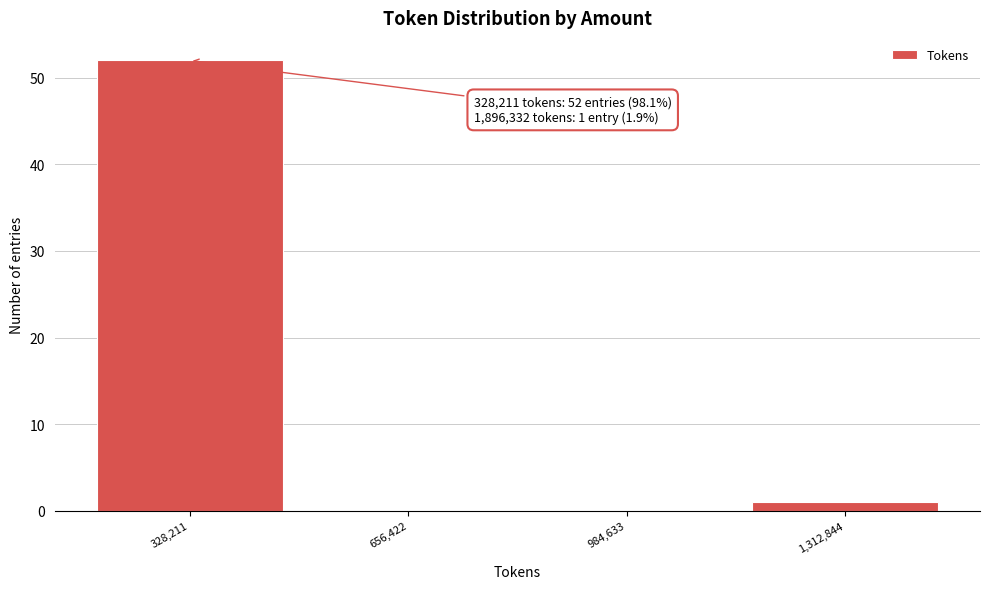

Reading left to right, extract all data points from this chart.

328,211=52	656,422=0	984,633=0	1,312,844=1